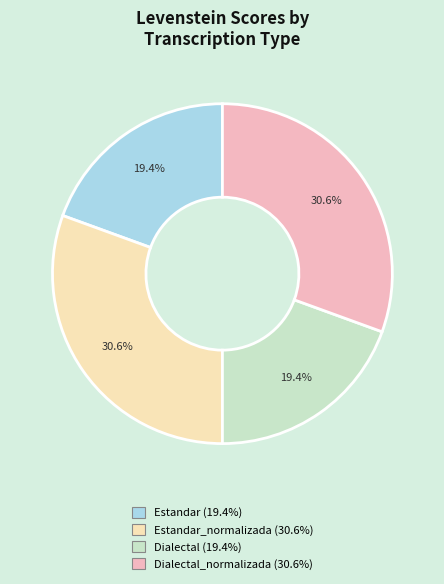

Is there any slice that represents more than half of the pie?

No